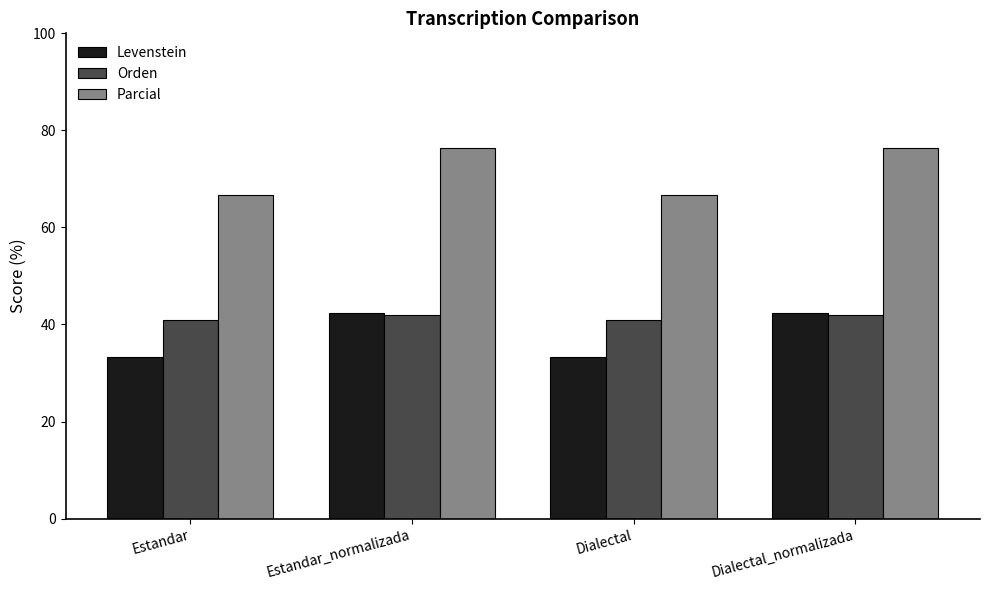

Rank the series at Dialectal from lowest to highest value.

Levenstein, Orden, Parcial